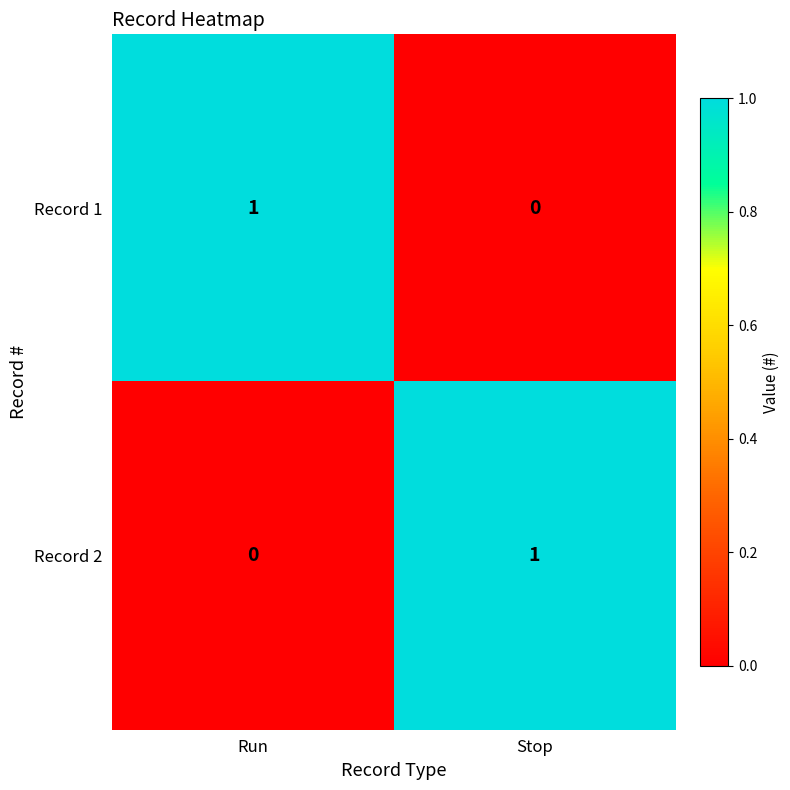

What is the difference between the highest and lowest values at Run?

1